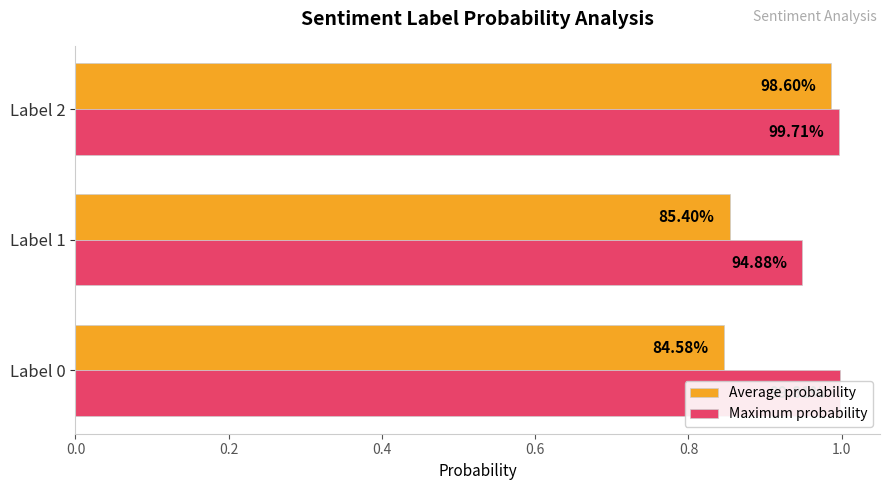

Which series has the widest spread of values?

Average probability